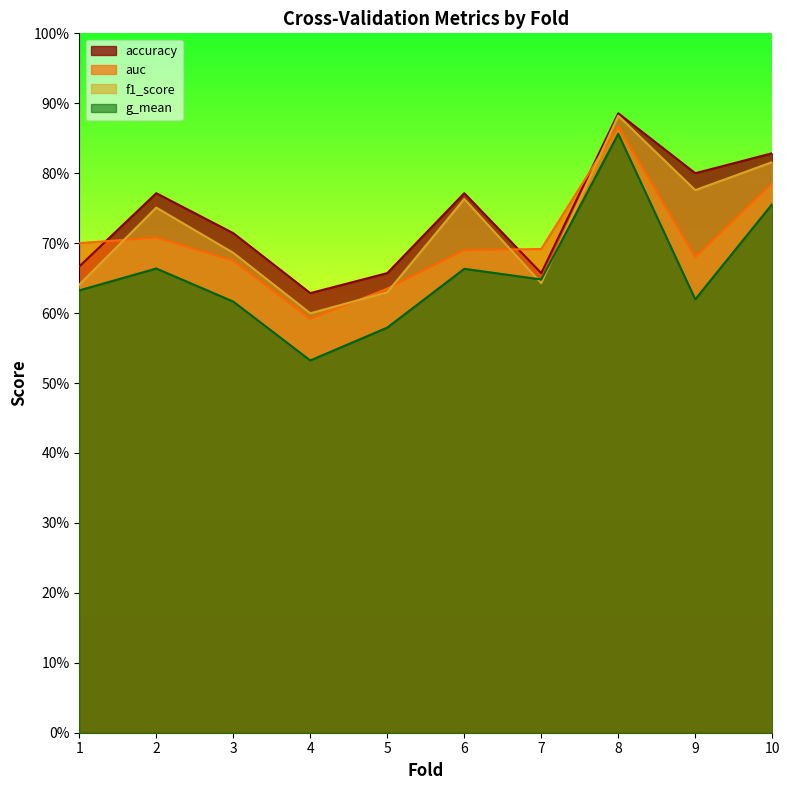

Rank the series by their average value, from lowest to highest.

g_mean, auc, f1_score, accuracy